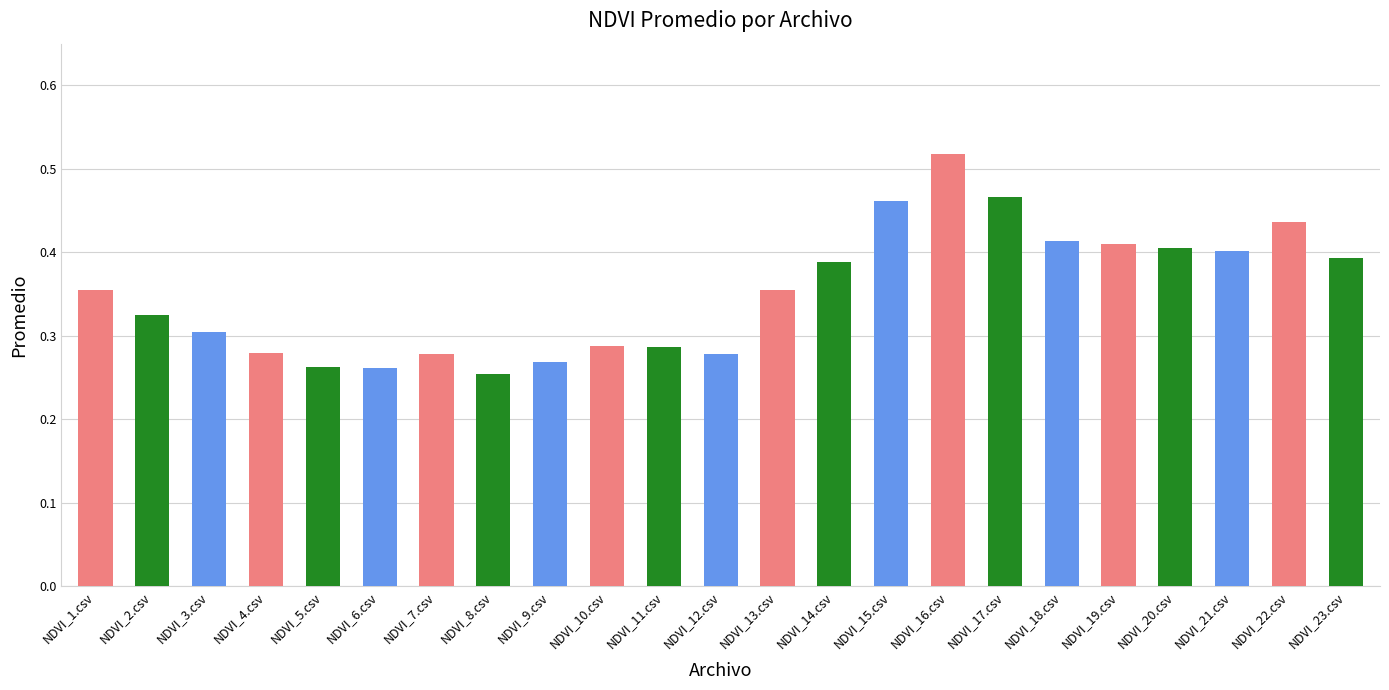

What position from the right is NDVI_12.csv?

12